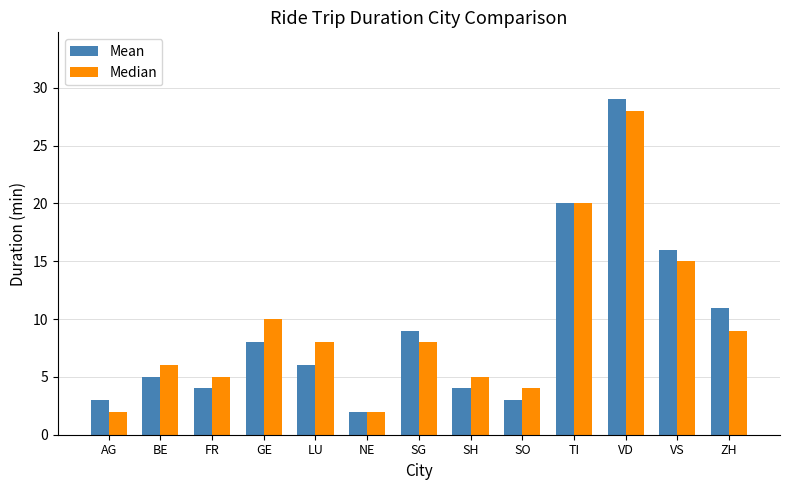

Which series has the widest spread of values?

Mean